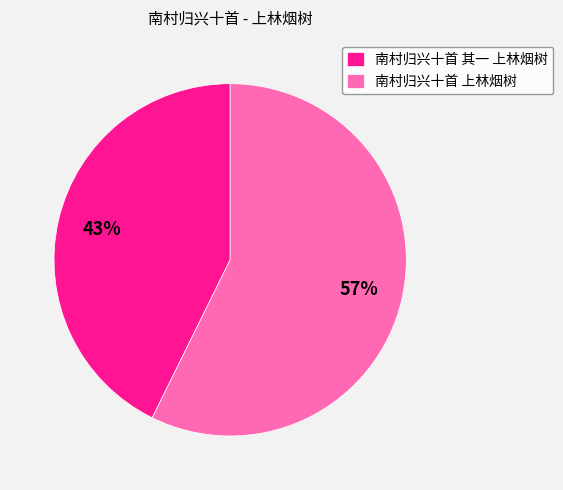

To the nearest percent, what percentage of the pie is 南村归兴十首 上林烟树?

57%